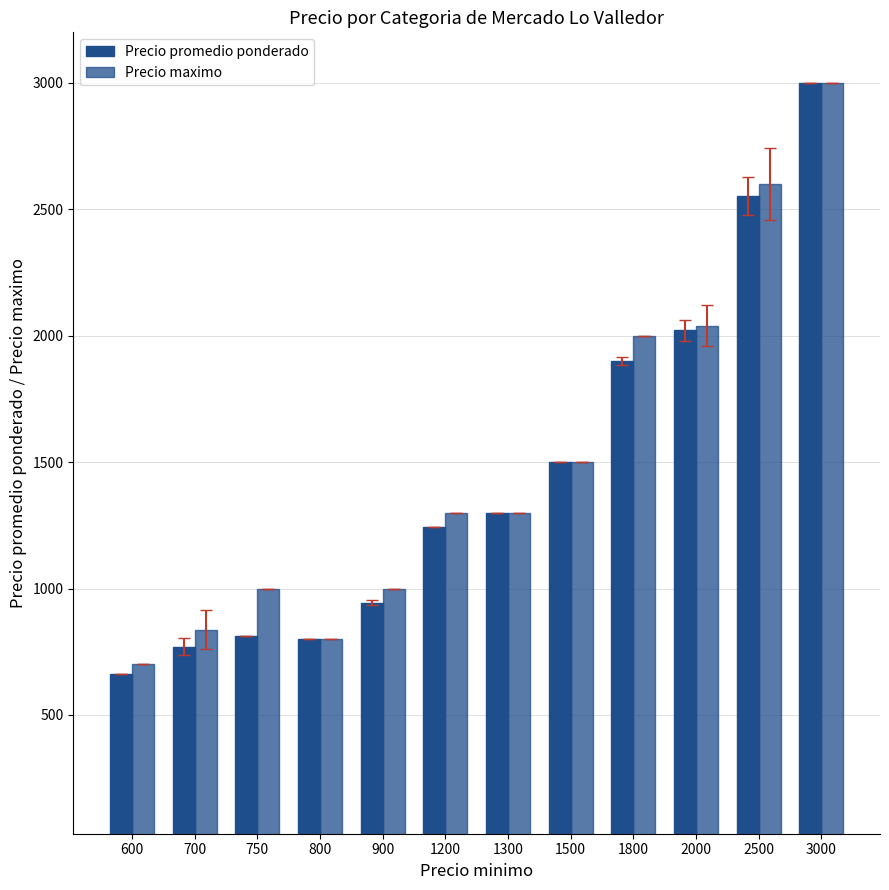

How many series are shown in this chart?

2